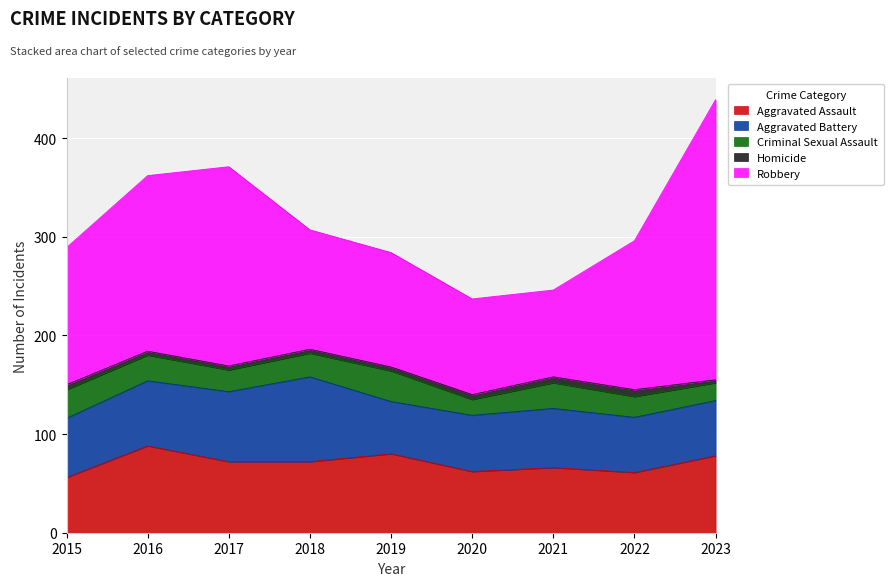

List the series in order of their peak value, lowest first.

Homicide, Criminal Sexual Assault, Aggravated Battery, Aggravated Assault, Robbery